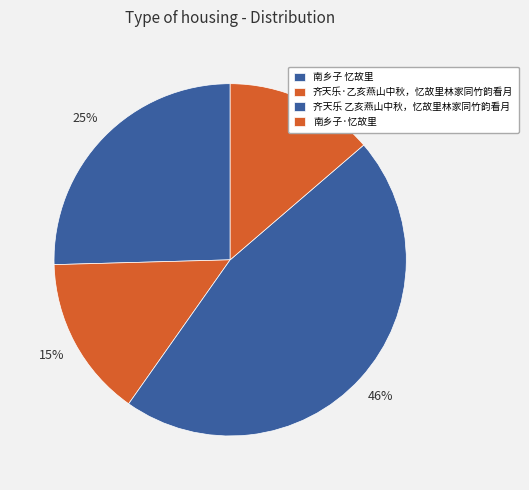

How many slices are in this pie chart?

4